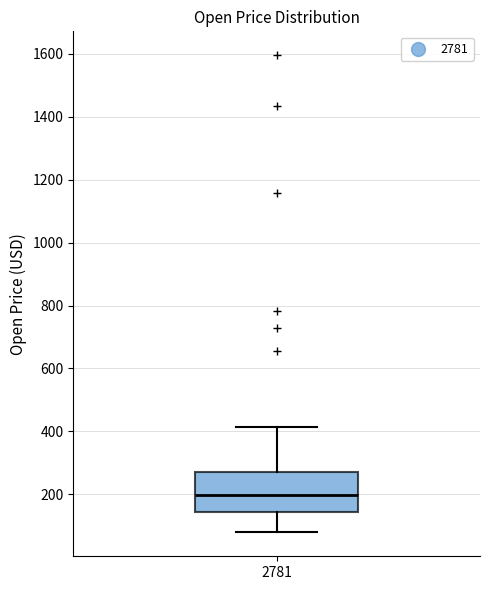

Where is the lower edge of the box at x = 2781 on the y-axis? The values are not printed on the chart, so give them approximately, as read against the axis.

140